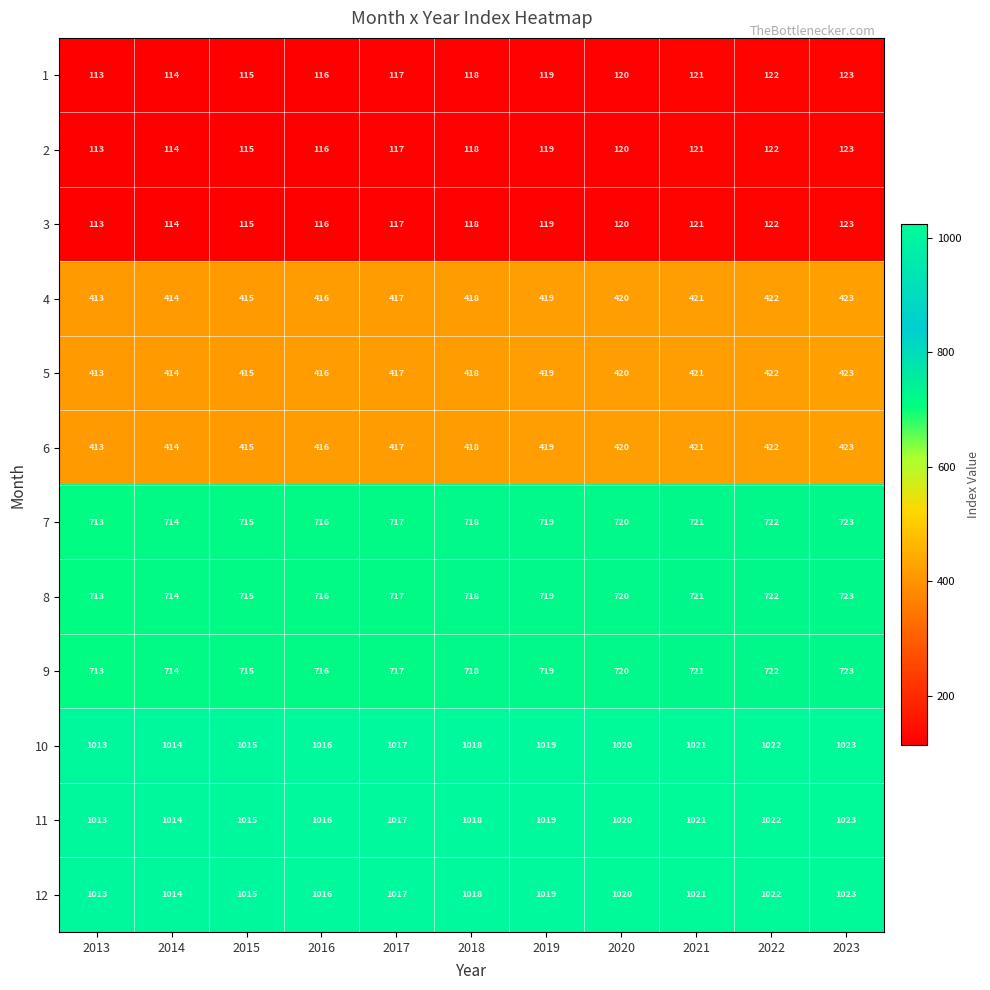

Rank the categories by 1 value from highest to lowest.

2023, 2022, 2021, 2020, 2019, 2018, 2017, 2016, 2015, 2014, 2013